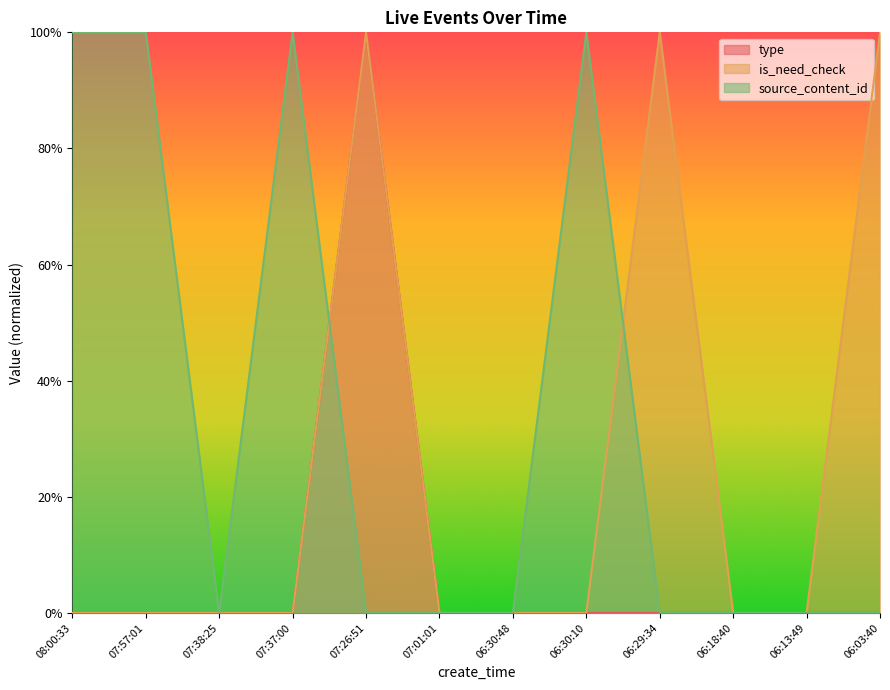

At which category does type reach its first local peak?

07:26:51